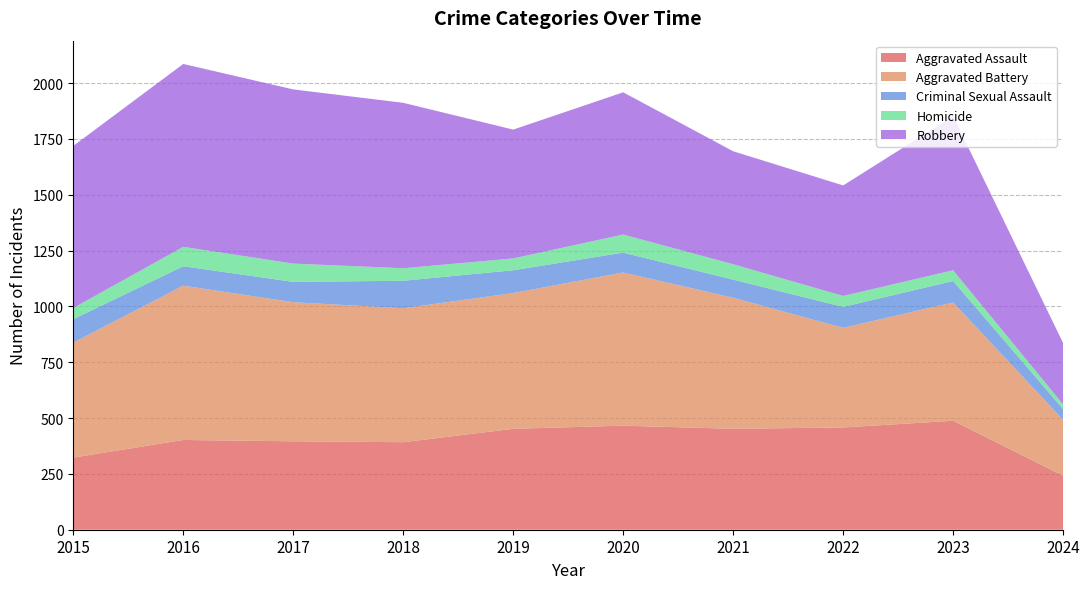

Reading left to right, transcribe all the data shown in this chart.

Aggravated Assault: 323	402	396	392	452	466	452	458	488	242
Aggravated Battery: 515	691	623	600	608	686	587	446	530	250
Criminal Sexual Assault: 105	87	91	123	102	89	81	94	96	48
Homicide: 50	87	82	56	53	81	69	49	48	21
Robbery: 726	819	780	741	577	637	506	495	690	275